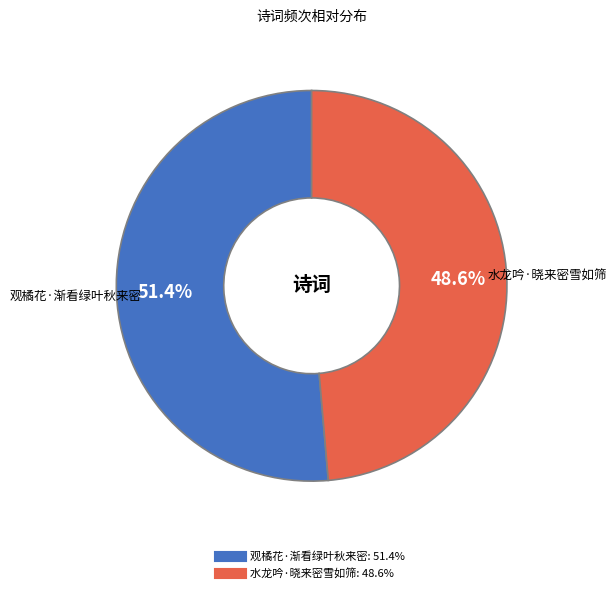

How many slices are in this pie chart?

2